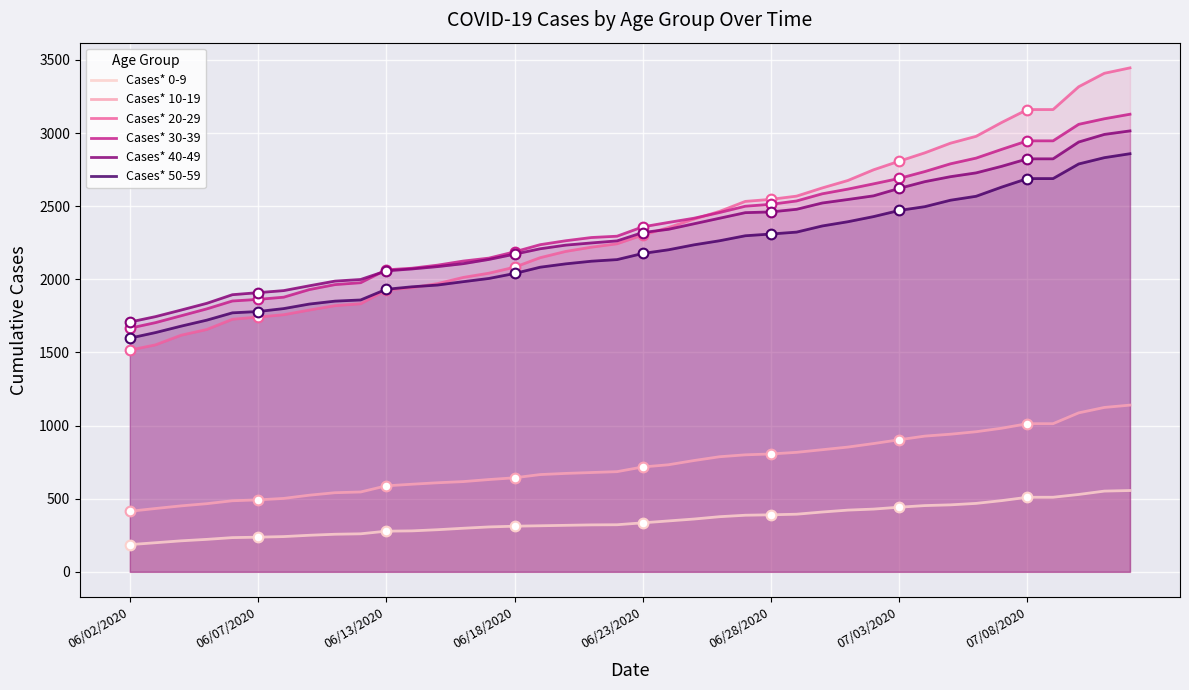

True or false: Cases* 10-19 and Cases* 50-59 intersect in this chart.

False